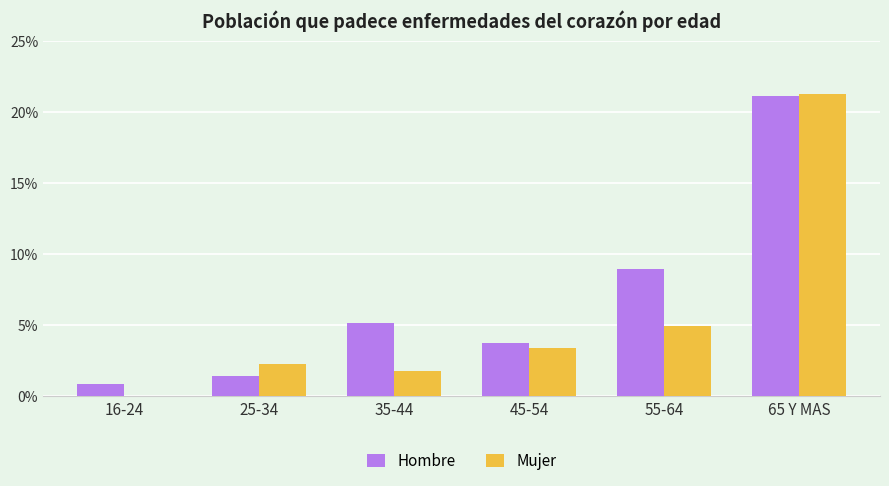

Which series has the largest range (max minus min)?

Mujer